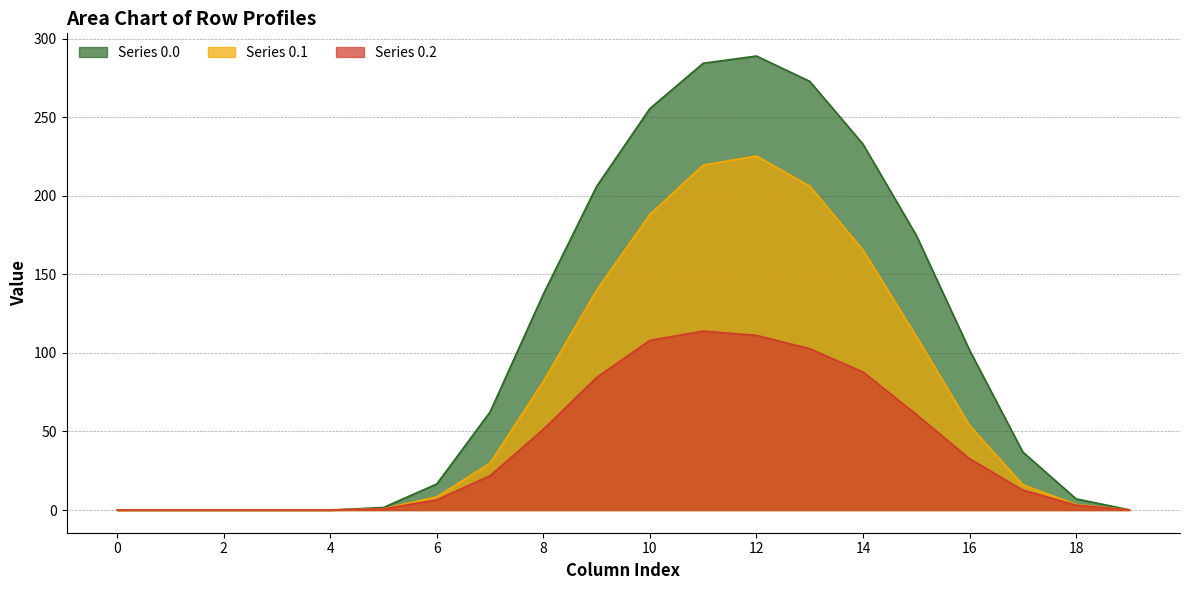

What is the average value of the row_0.0 series?

104.0